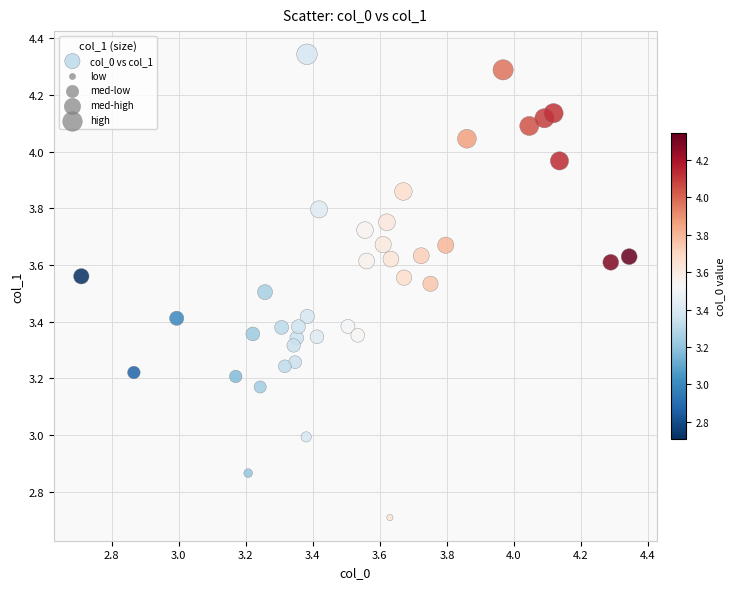

What is the range of X values (max minus min)?

1.6